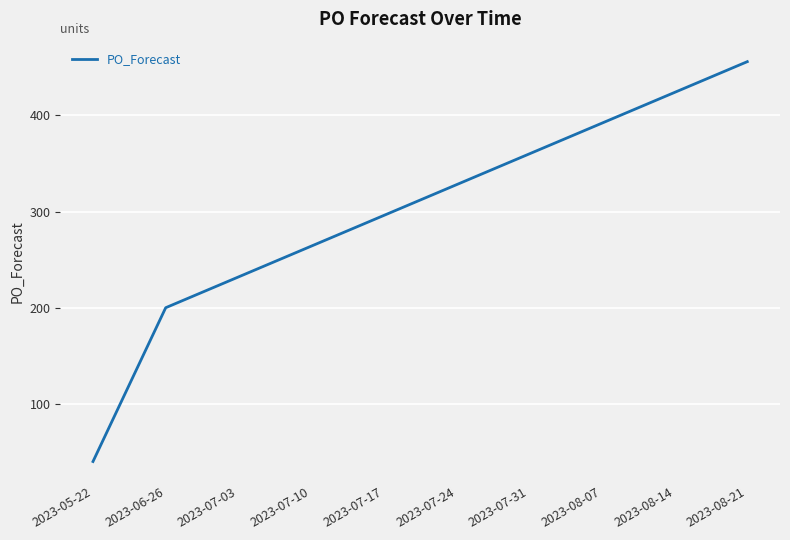

At which category does the chart reach its peak across all series?

2023-08-21